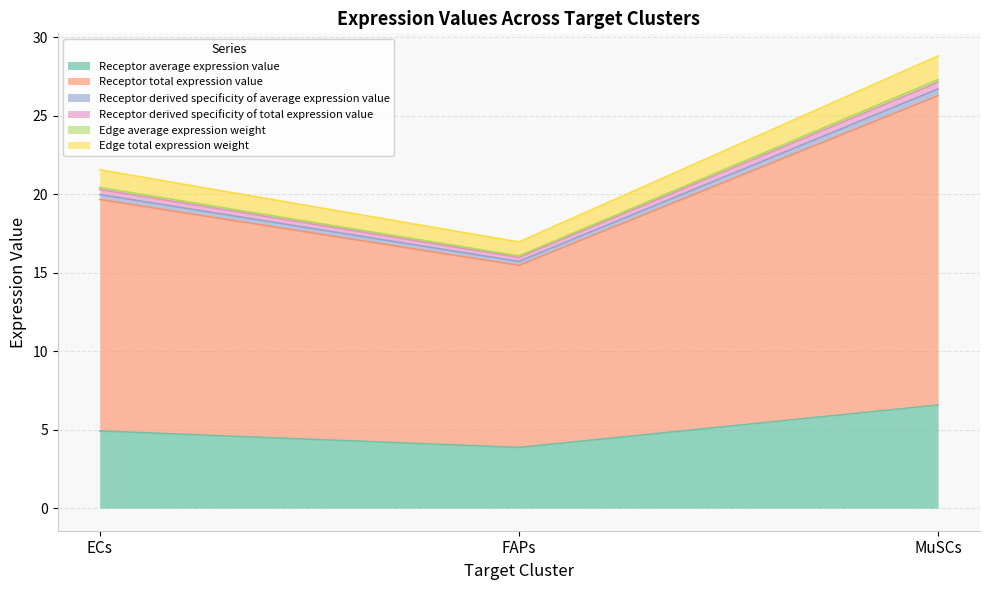

Does the chart display data point markers on the line(s)?

No